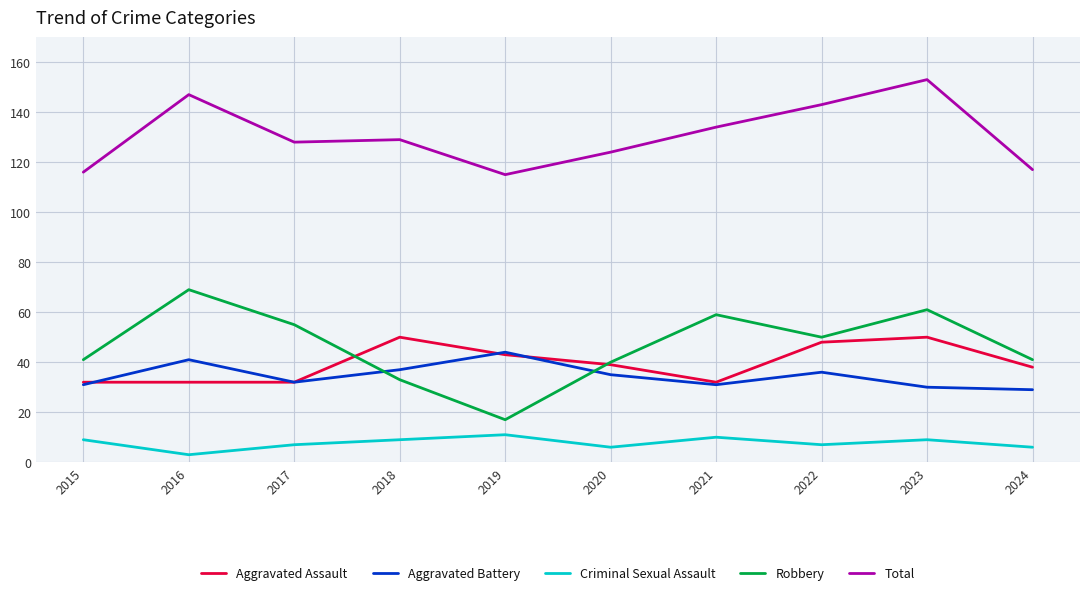

What is the difference between the second highest and second lowest values in the Aggravated Battery series?

11